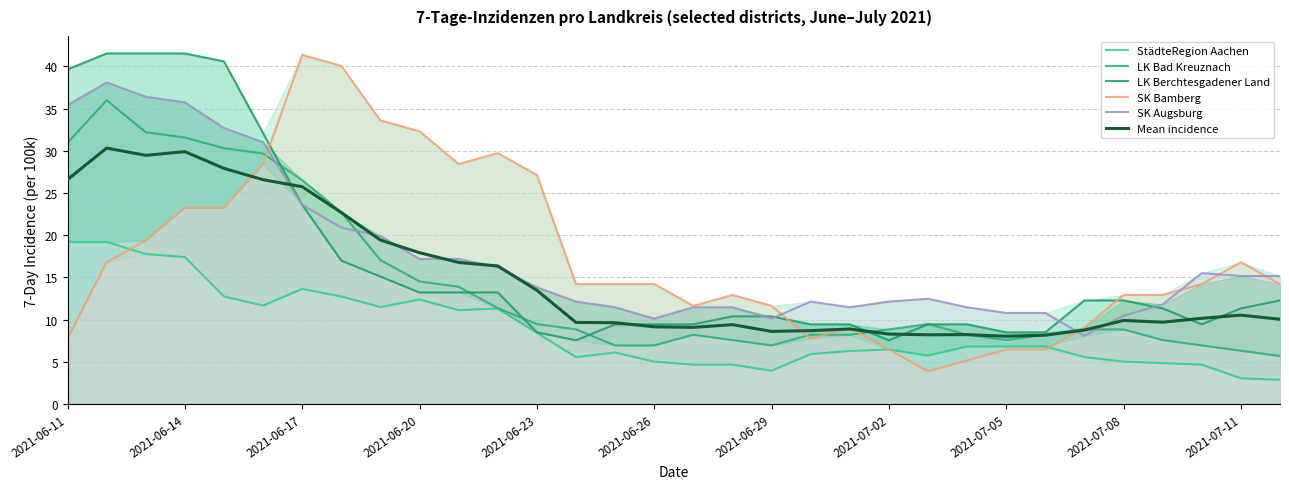

List the series in order of their peak value, highest first.

LK Berchtesgadener Land, SK Bamberg, SK Augsburg, LK Bad Kreuznach, Mean incidence, StädteRegion Aachen